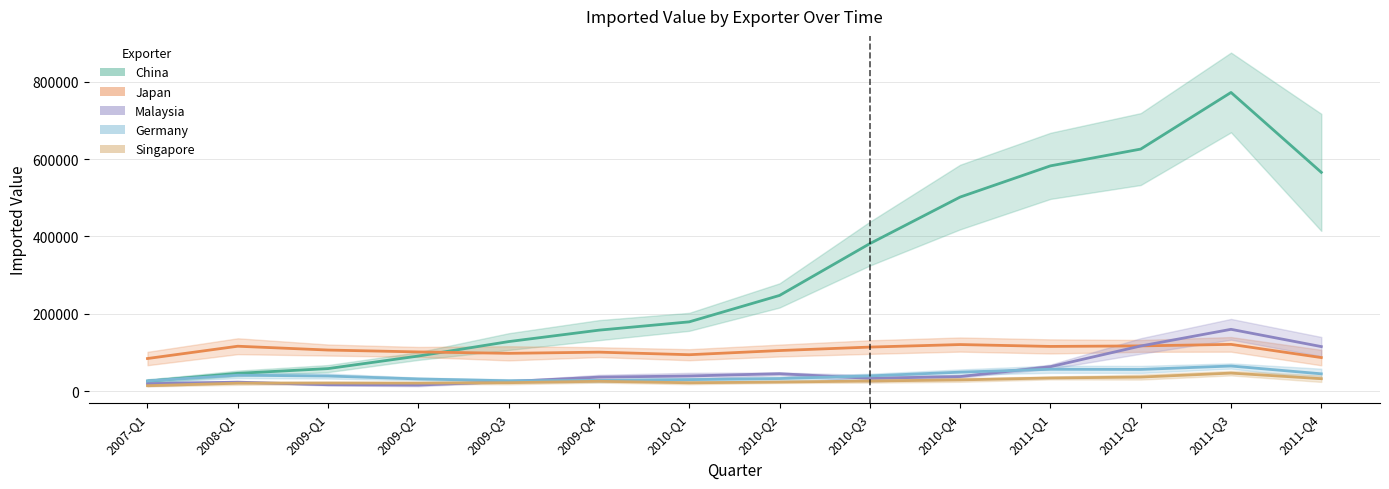

After their last crossing, which series has the higher values: Japan or Malaysia?

Malaysia